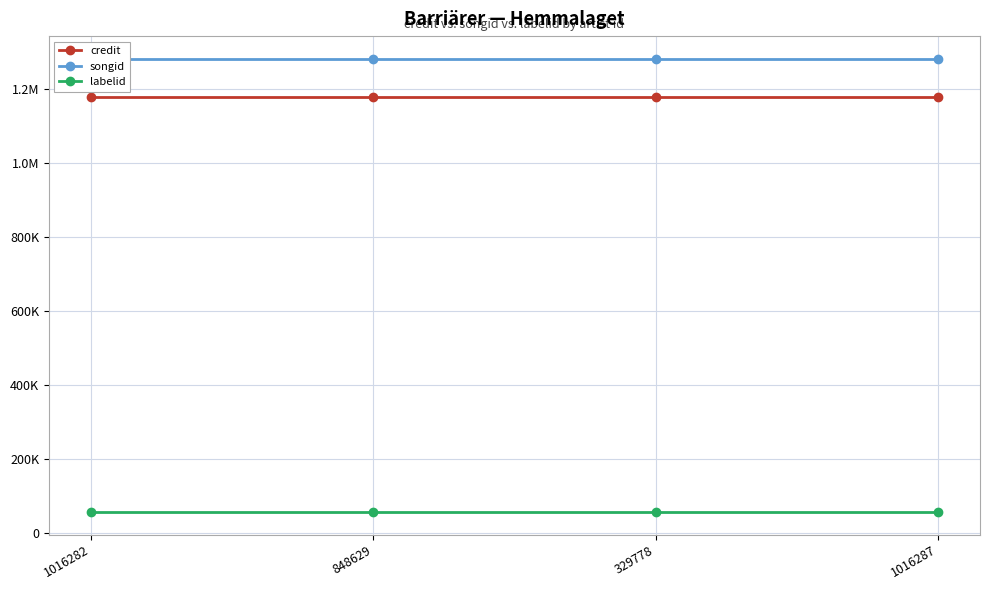

Reading left to right, transcribe all the data shown in this chart.

credit: 1016282=1178074	848629=1178074	329778=1178074	1016287=1178074
songid: 1016282=1280267	848629=1280267	329778=1280267	1016287=1280267
labelid: 1016282=57545	848629=57545	329778=57545	1016287=57545